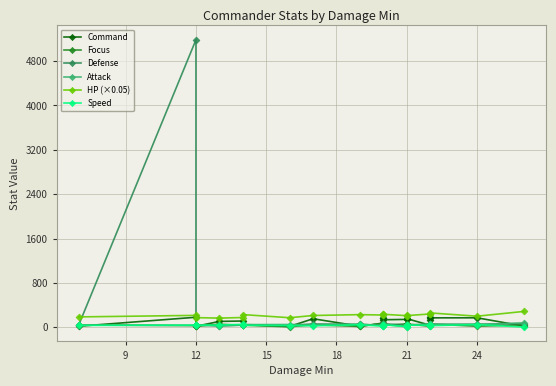

Does the chart display data point markers on the line(s)?

Yes